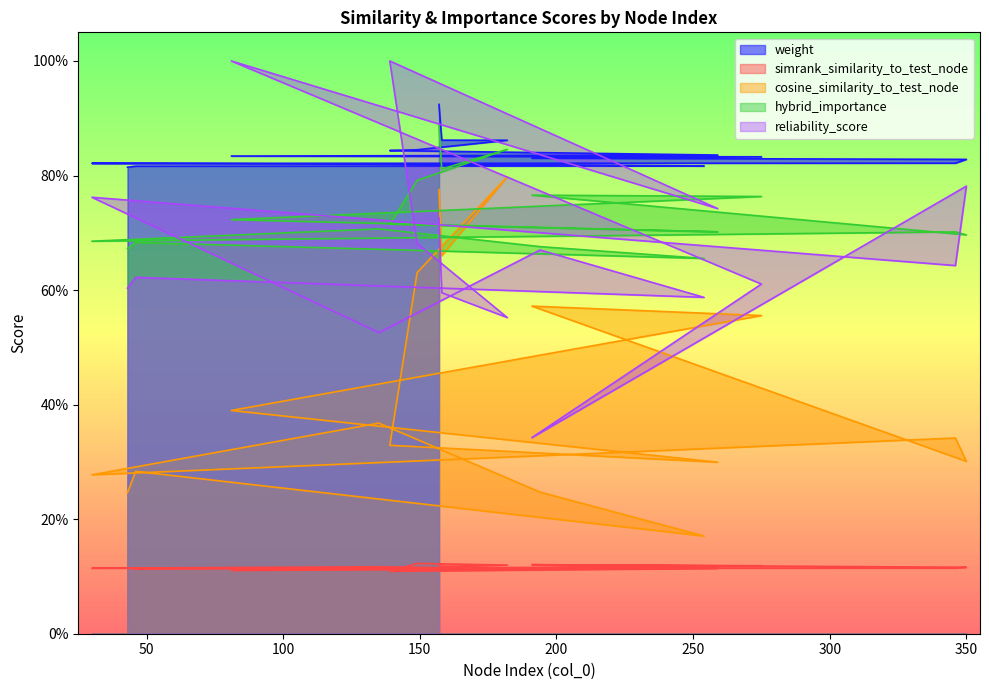

The value of reliability_score at 254 is 1.0. True or false?

False